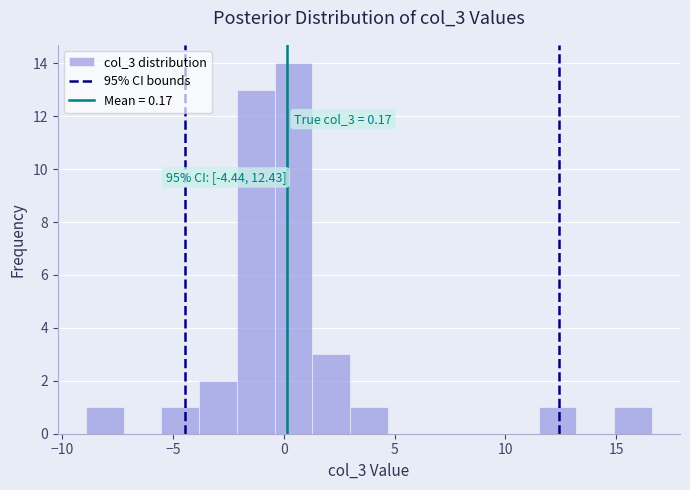

Around what value on the x-axis is the tallest bar? Give the approximate position of its centre, as read against the axis.

0.5